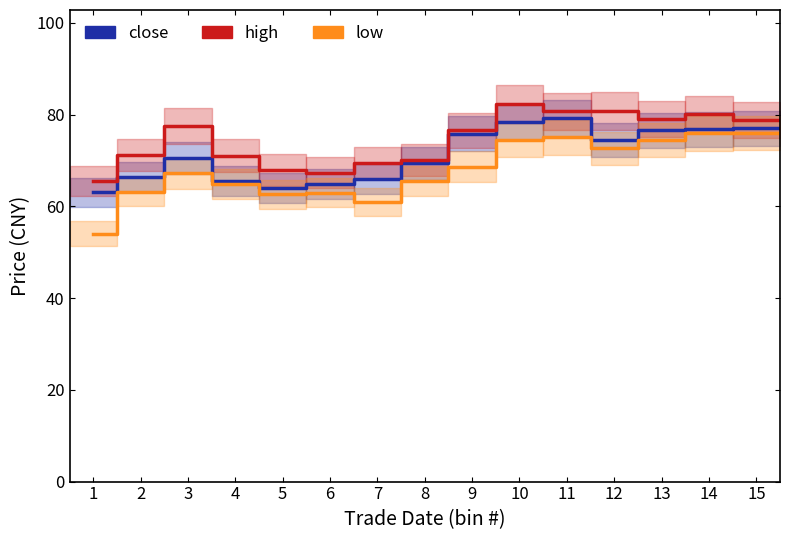

What is the minimum value shown in the chart?

54.0